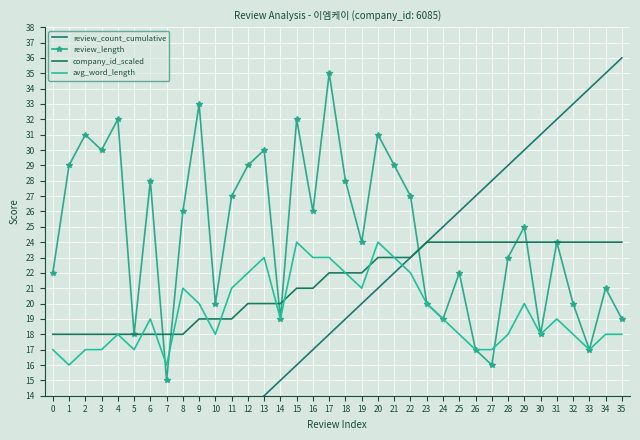

What is the maximum value for company_id_scaled?

24